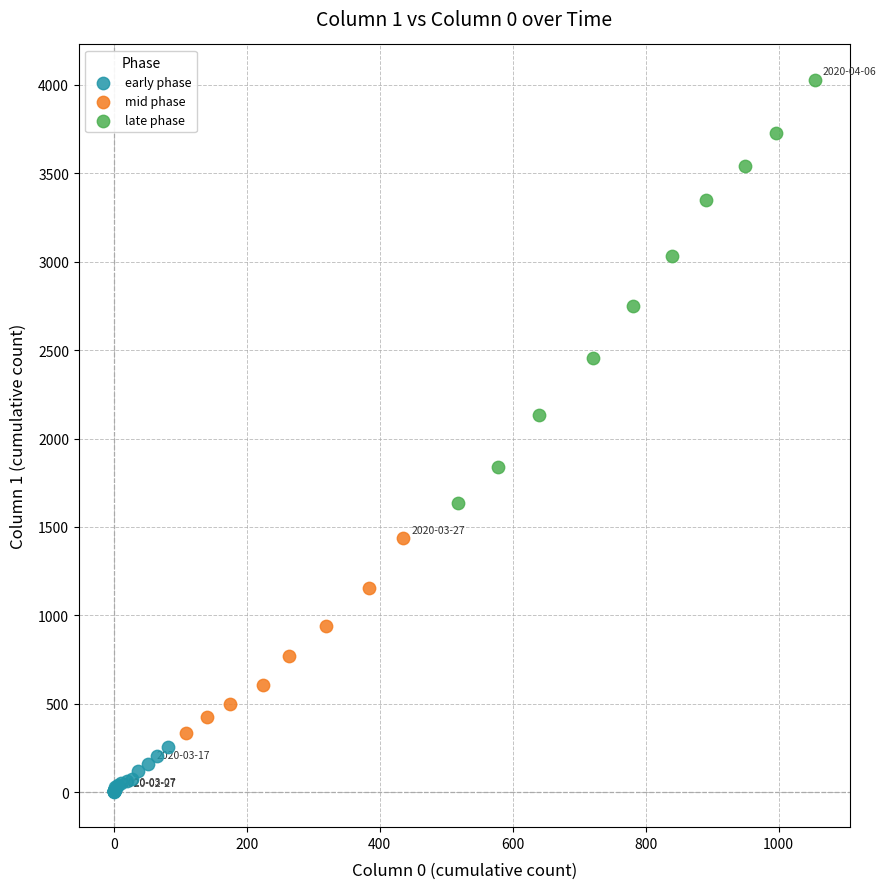

Which series reaches the minimum Y coordinate?

early phase